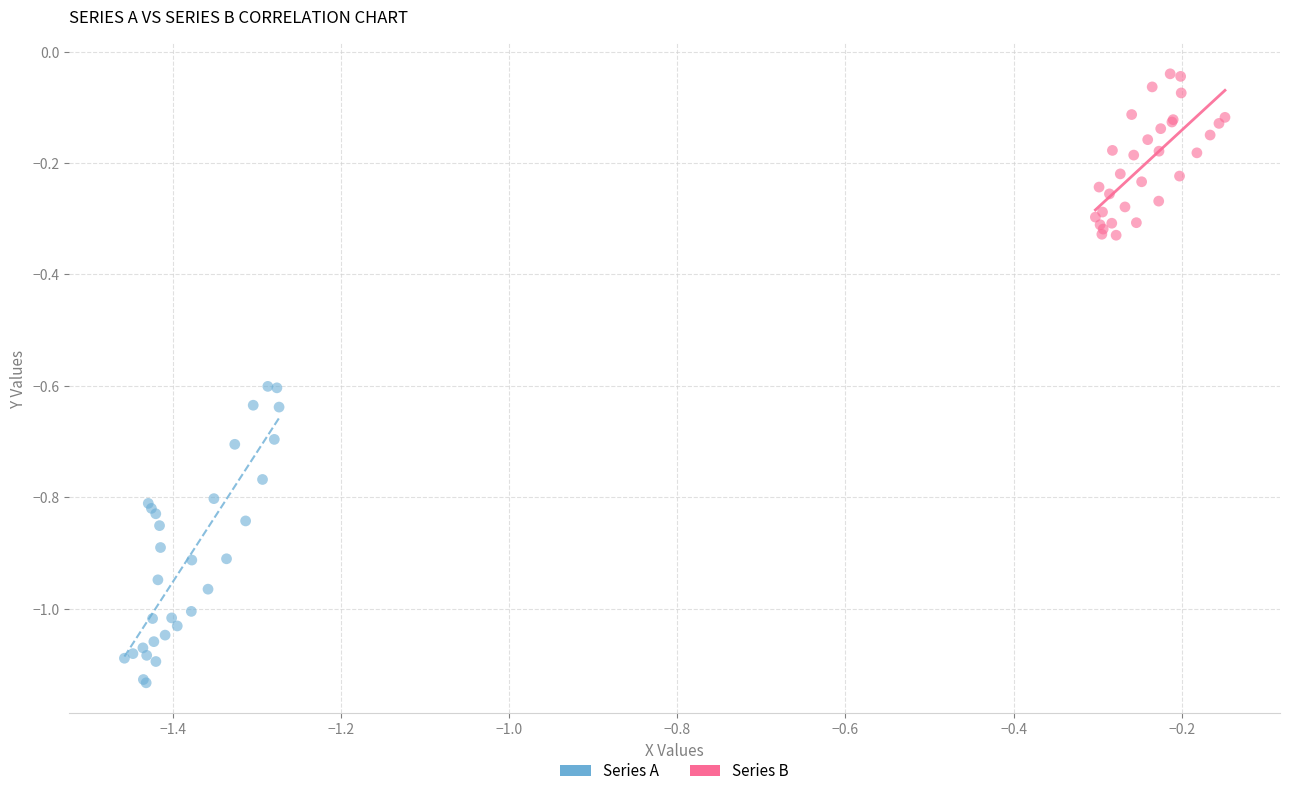

Which series reaches the minimum Y coordinate?

Series A